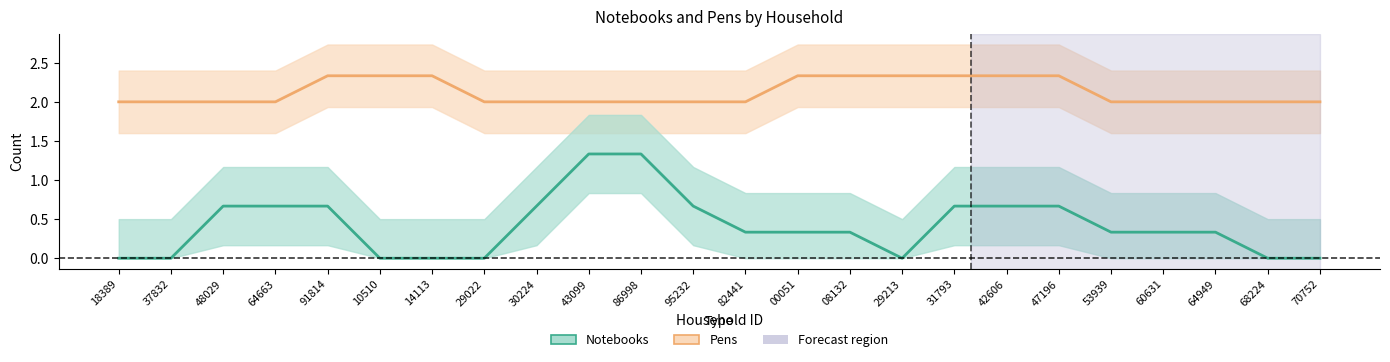

What is the difference between the maximum and minimum values in the Pens series?

0.3